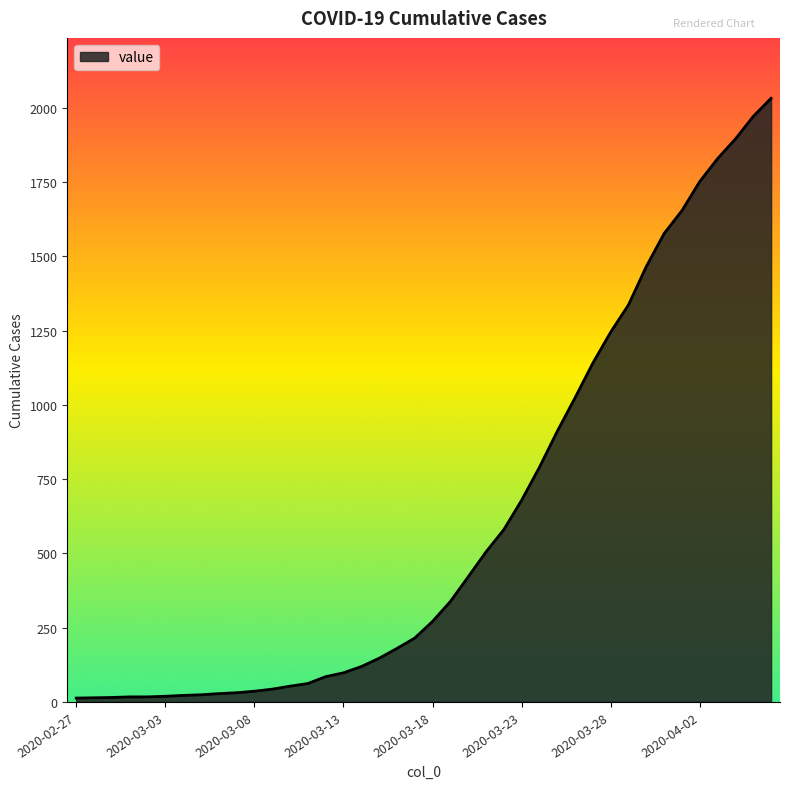

Does the chart display data point markers on the line(s)?

No